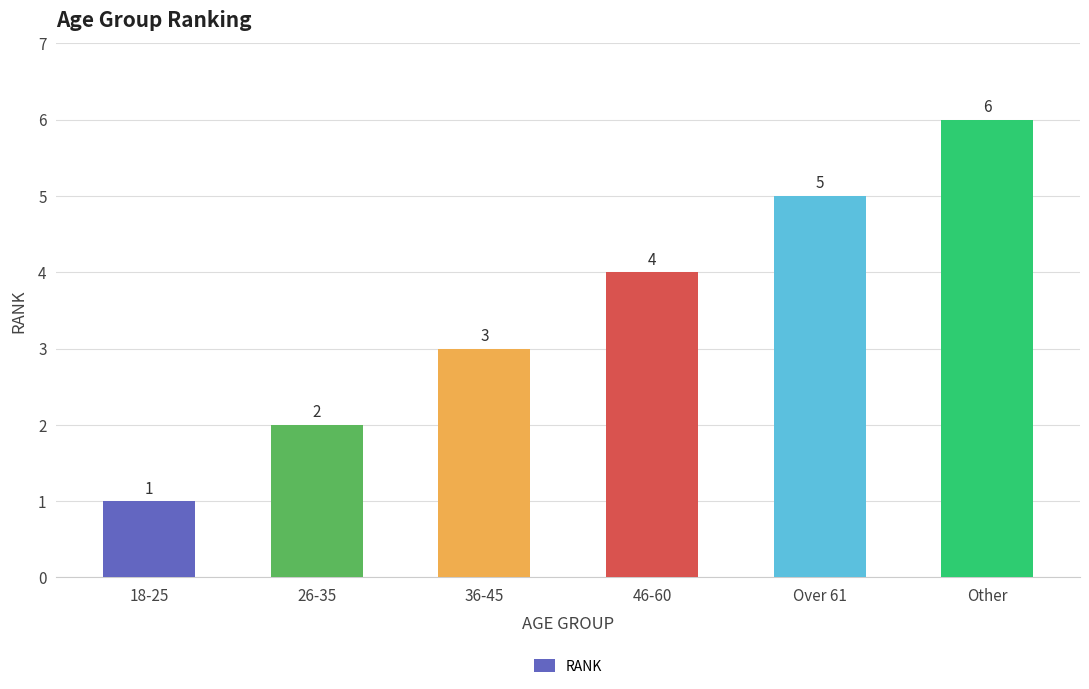

How many categories are shown in the chart?

6